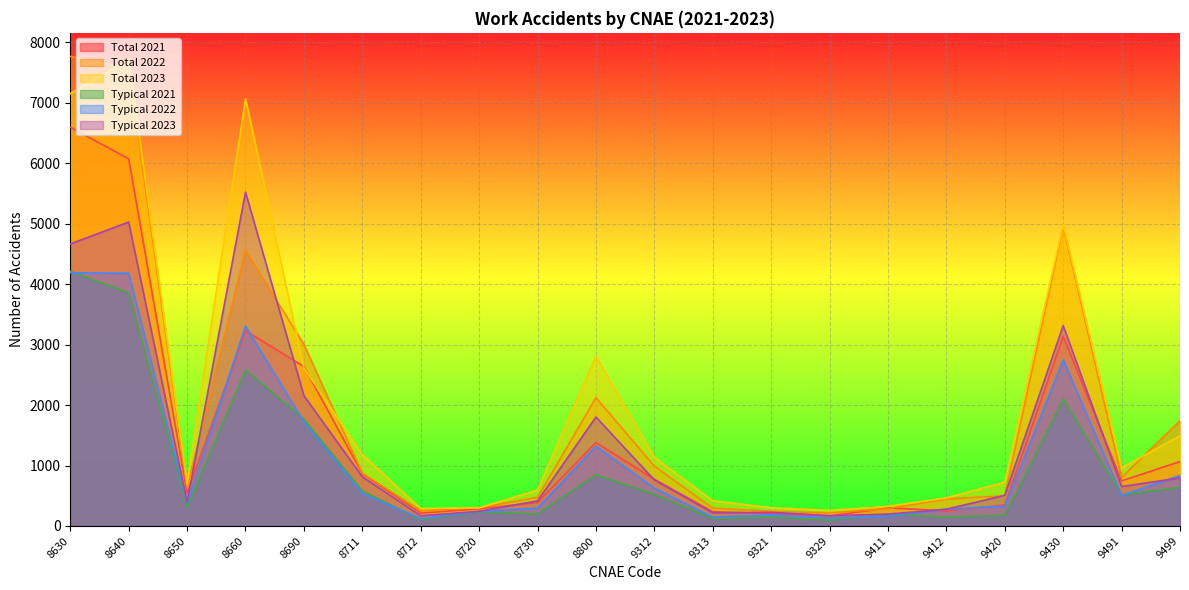

Which series changed the most between 8720 and 9430?

Total 2023